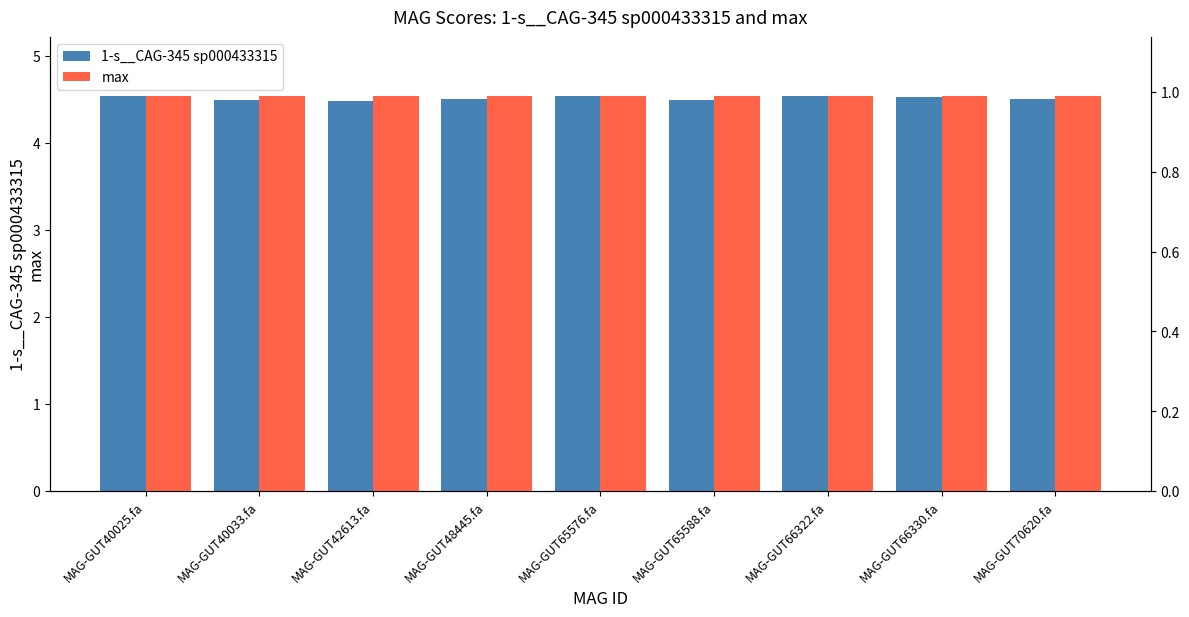

The max series shows 0.3 at MAG-GUT48445.fa. True or false?

False